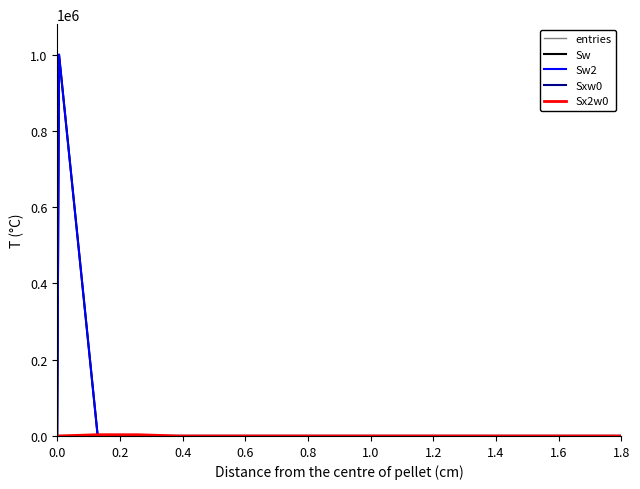

Which series has the widest spread of values?

entries